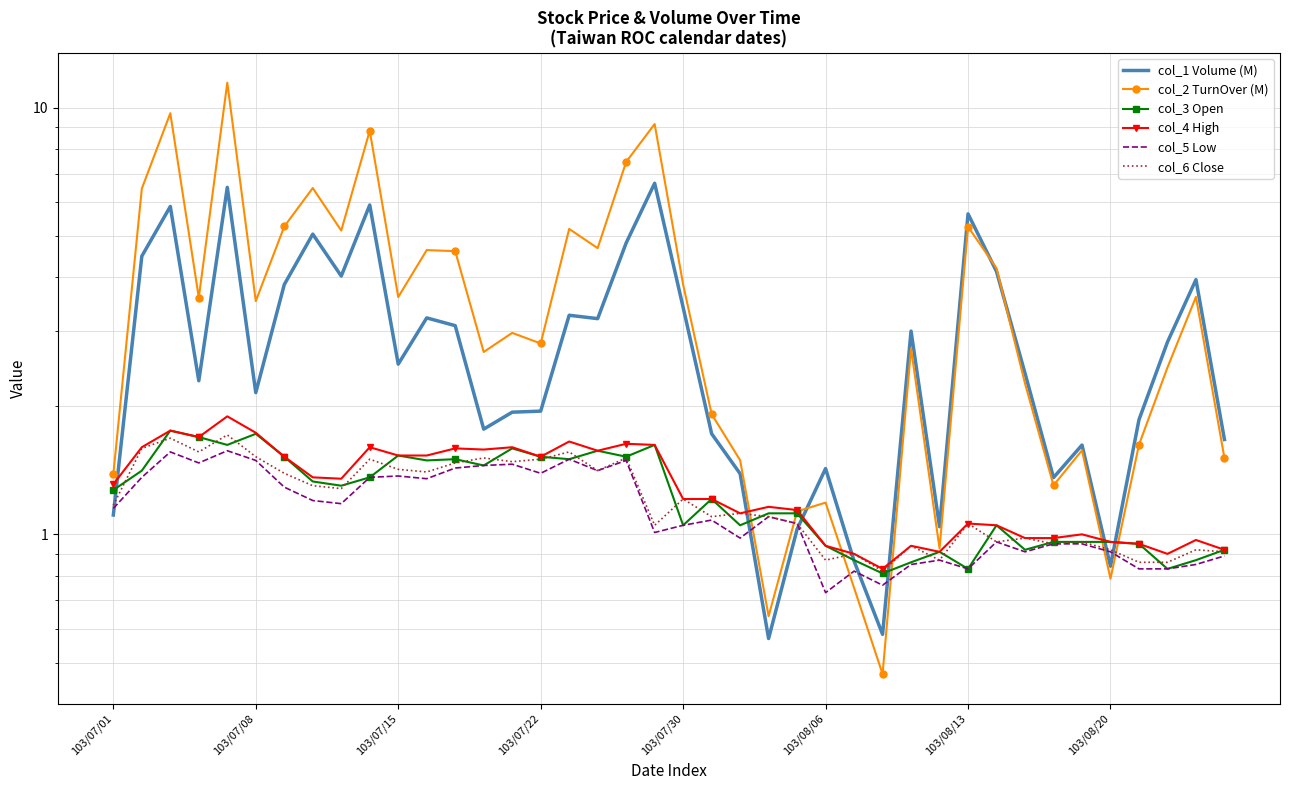

True or false: col_3 Open and col_4 High cross at least once.

False